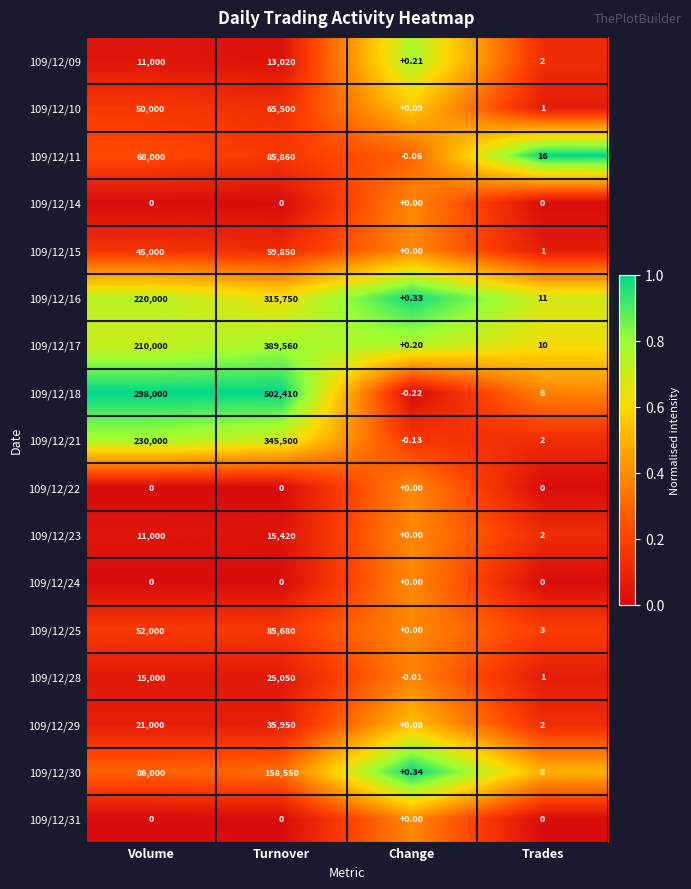

Which label corresponds to the largest value in the chart?

Turnover